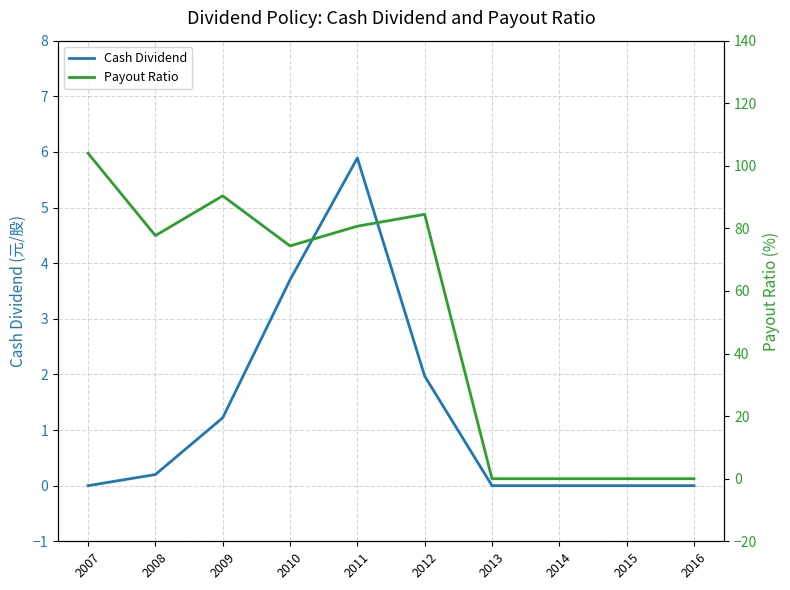

List the series in order of their peak value, highest first.

Payout Ratio, Cash Dividend